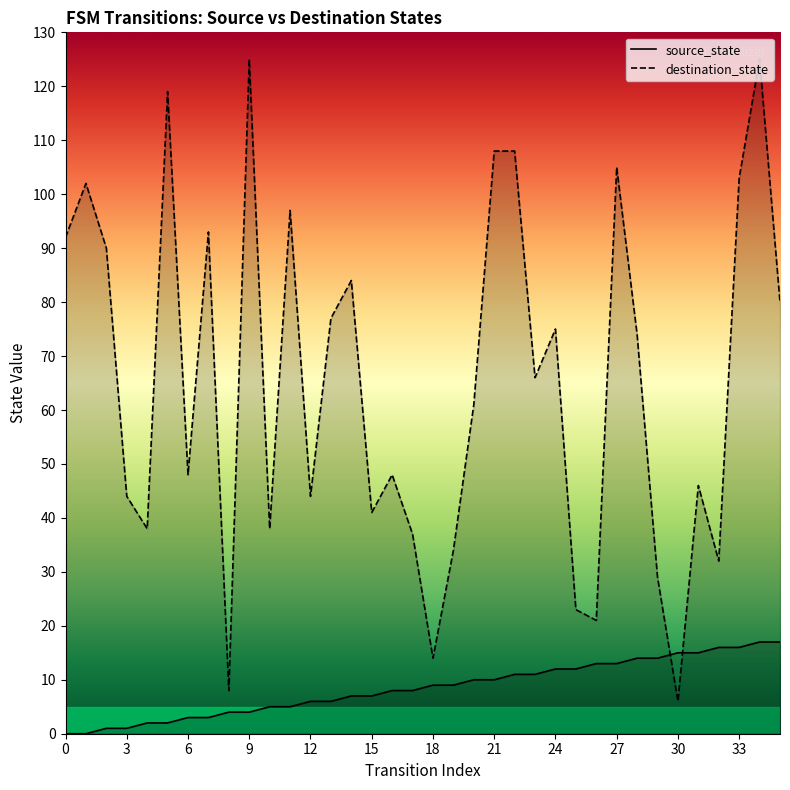

Does the chart have visible grid lines?

No